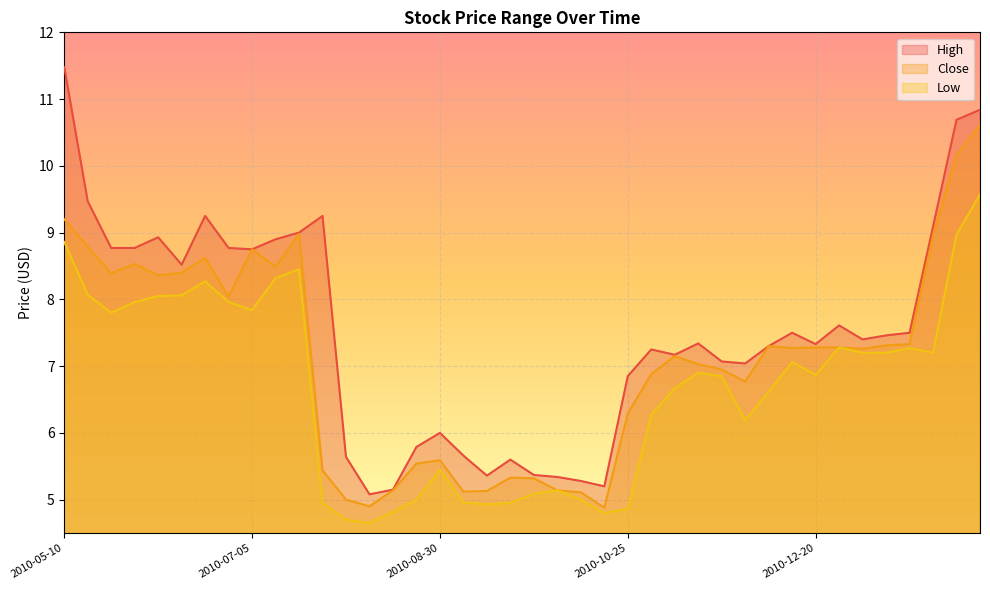

Where is the first local maximum for High?

2010-06-07